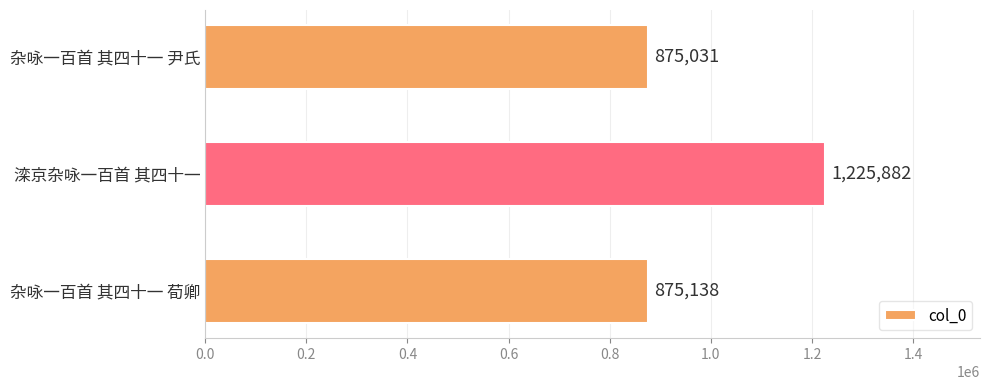

What is the change in value from 滦京杂咏一百首 其四十一 to 杂咏一百首 其四十一 尹氏?

-350851